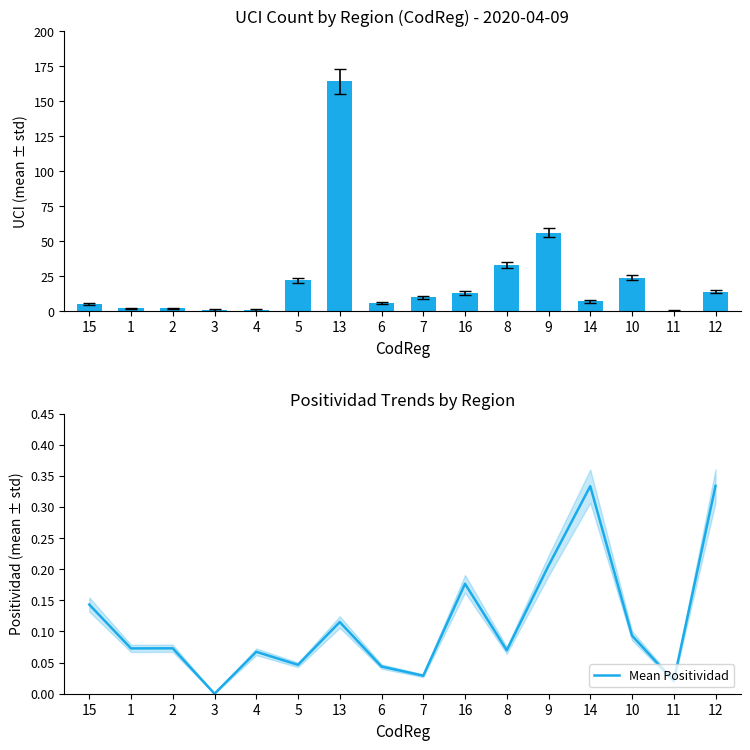

How many data points in UCI are less than 10?

8